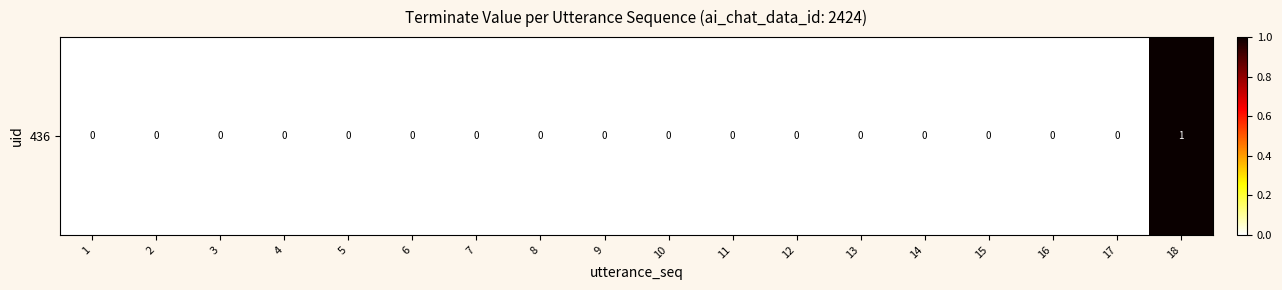

List the labels in order of value, smallest first.

1, 2, 3, 4, 5, 6, 7, 8, 9, 10, 11, 12, 13, 14, 15, 16, 17, 18